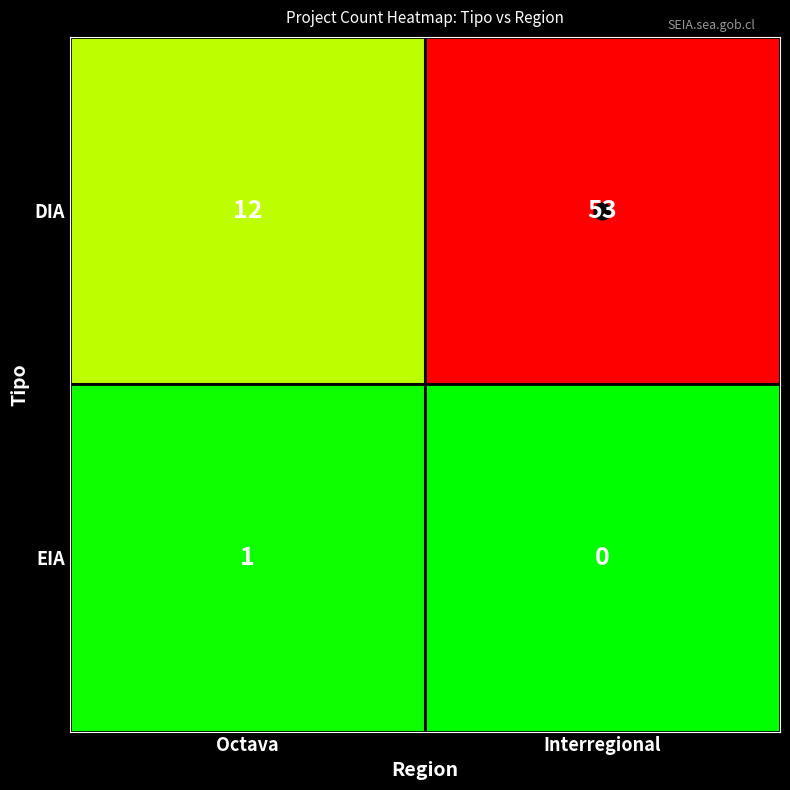

What is the greatest value displayed?

53